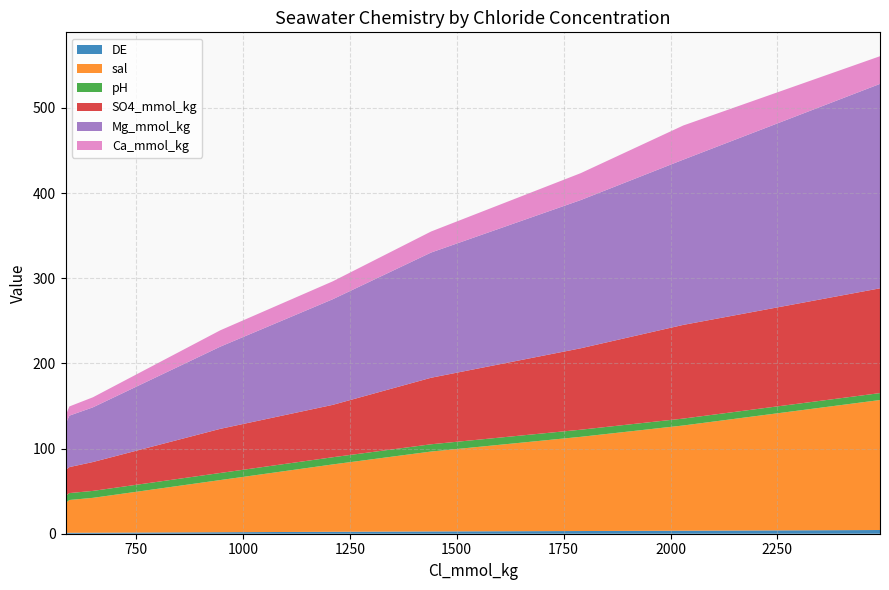

Reading left to right, extract all data points from this chart.

DE: 1.0	1.1	1.2	1.8	2.3	2.7	3.2	3.5	4.4
sal: 35.0	38.5	40.9	61.2	79.1	93.8	110.6	123.5	152.6
pH: 8.2	8.1	8.2	8.3	8.4	8.5	8.3	8.1	8.1
SO4_mmol_kg: 30.3	30.5	33.9	51.8	61.5	78.1	95.6	110.0	123.0
Mg_mmol_kg: 54.1	60.4	64.2	96.5	124.0	147.0	174.0	194.0	240.0
Ca_mmol_kg: 9.8	10.8	11.8	19.2	21.0	24.7	31.6	40.1	32.5